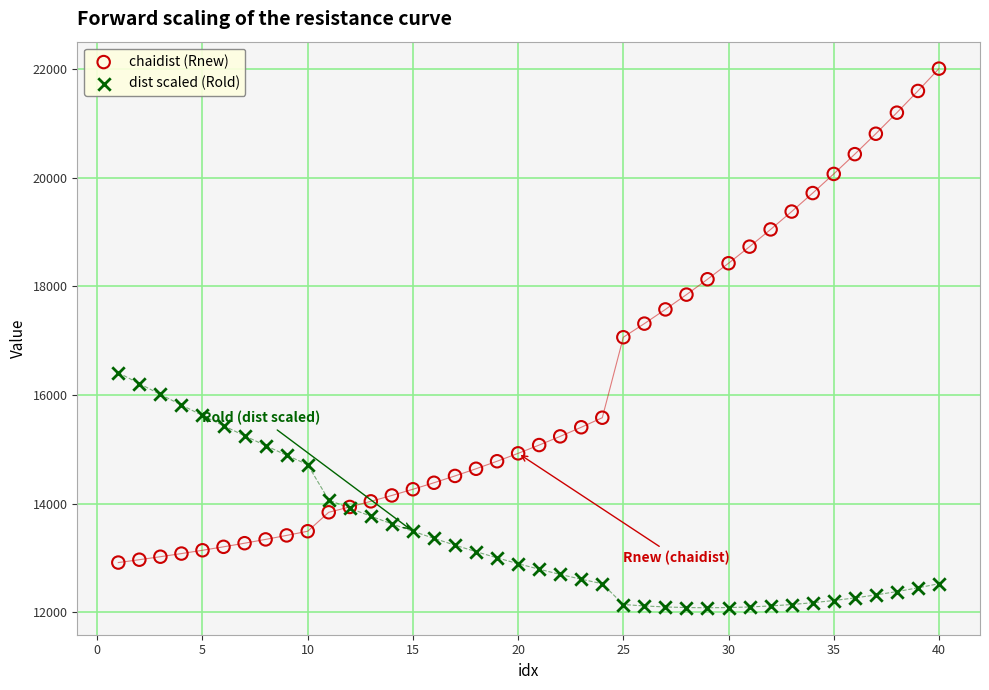

Which series has the widest spread of Y values?

chaidist (Rnew)